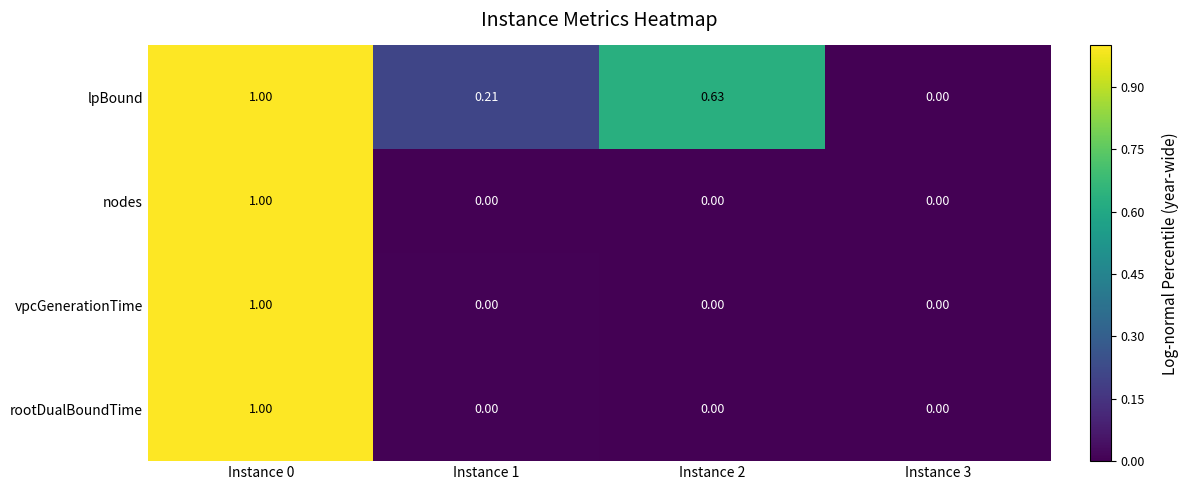

Is the value of vpcGenerationTime at Instance 1 greater than the value of lpBound at Instance 2?

No